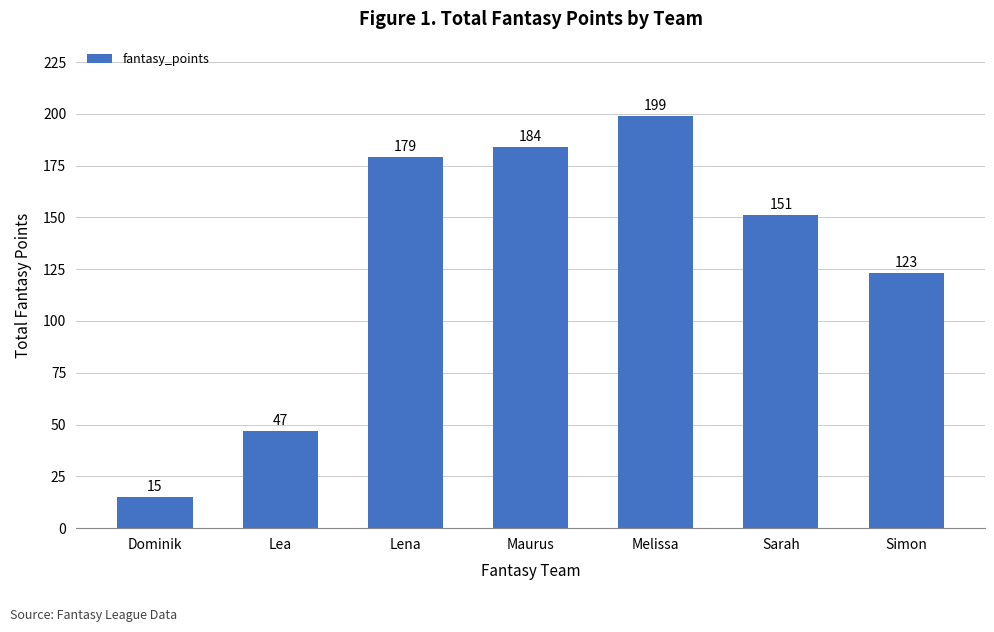

What position from the left is Lena?

3